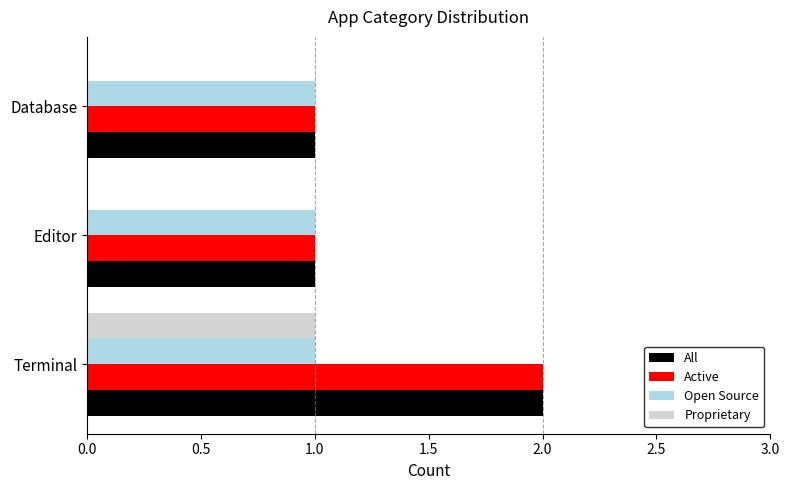

What is the sum of the Active values at Editor and Terminal?

3